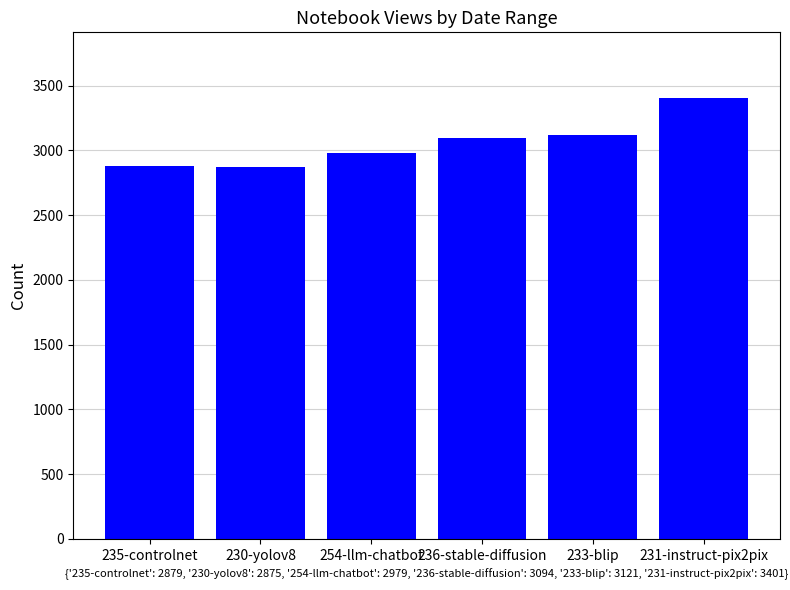

What is the difference between the values at 254-llm-chatbot and 231-instruct-pix2pix?

422